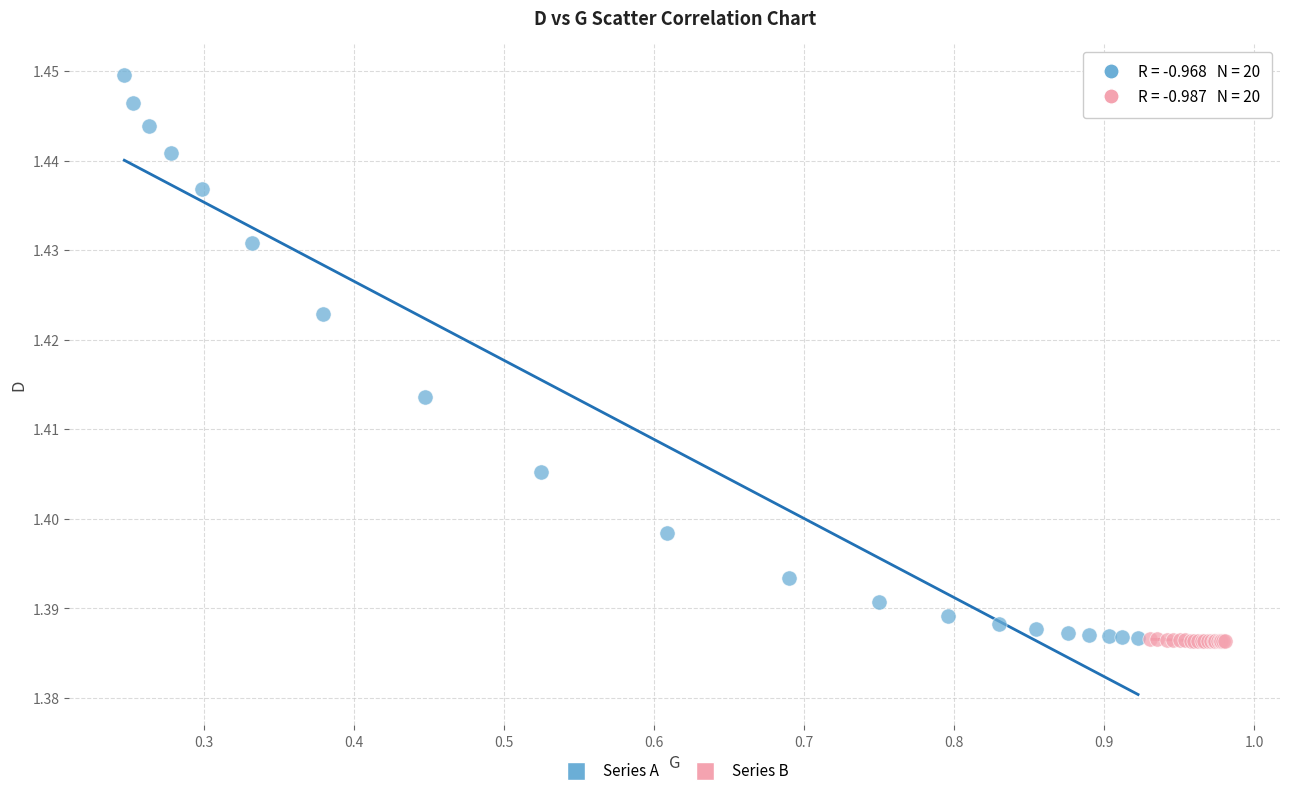

Which series reaches the maximum Y coordinate?

Series A